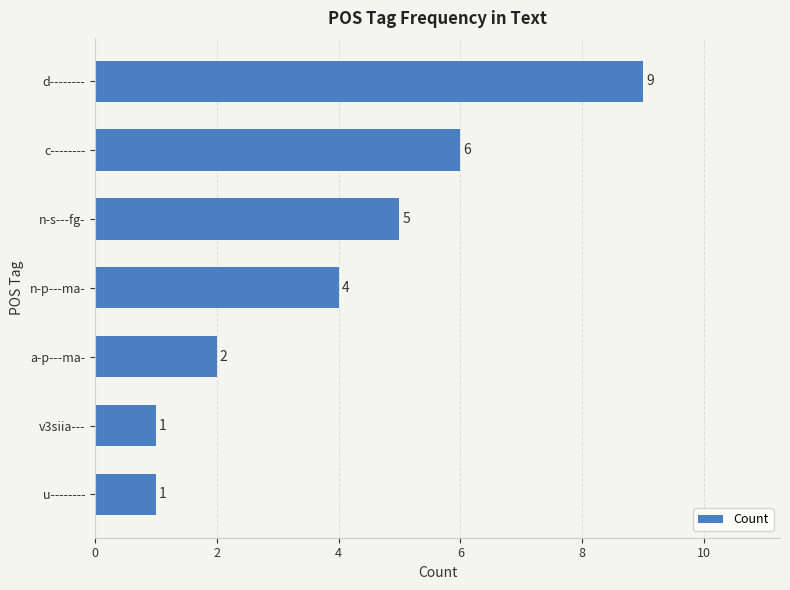

Approximately how many times larger is the value at n-s---fg- compared to v3siia---?

5.0